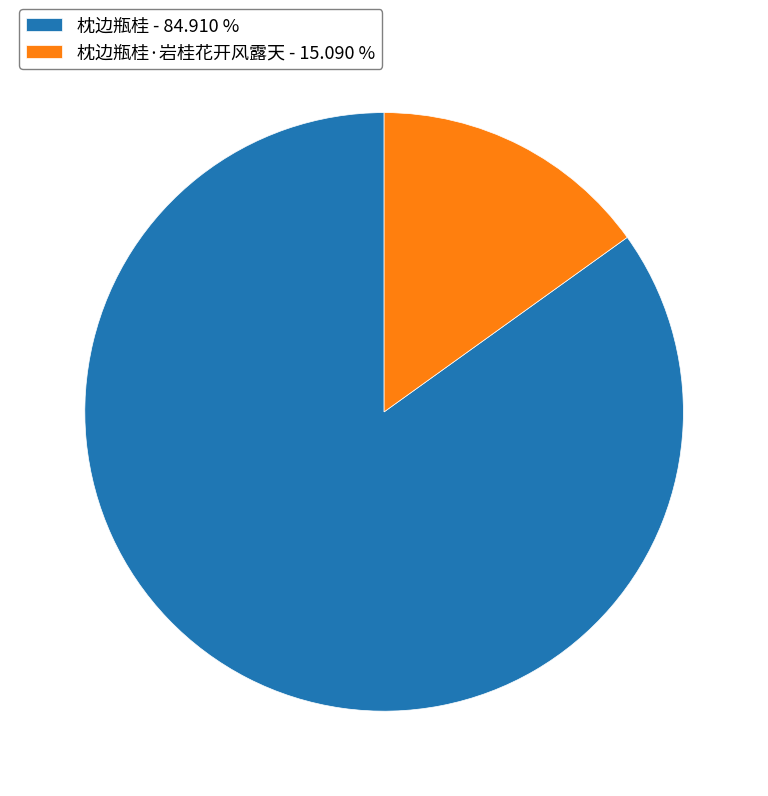

Is the sum of 枕边瓶桂 - 84.910 % and 枕边瓶桂·岩桂花开风露天 - 15.090 % greater than half?

Yes